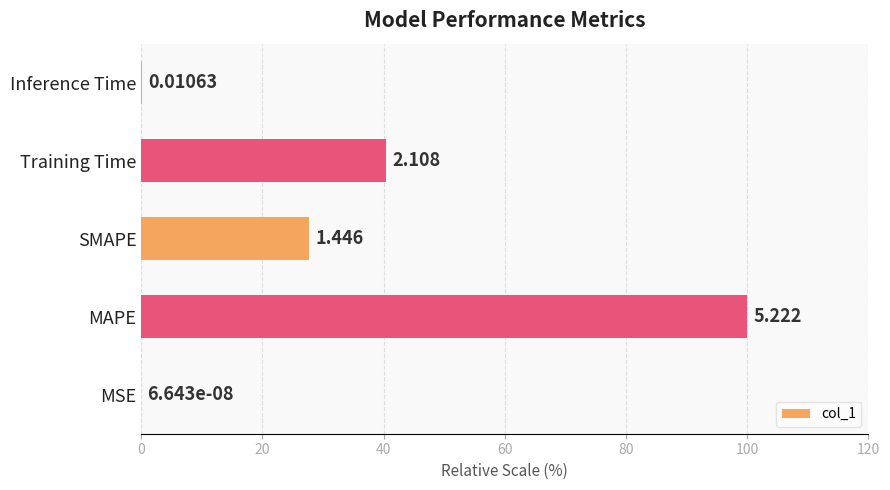

Are the bars horizontal?

Yes